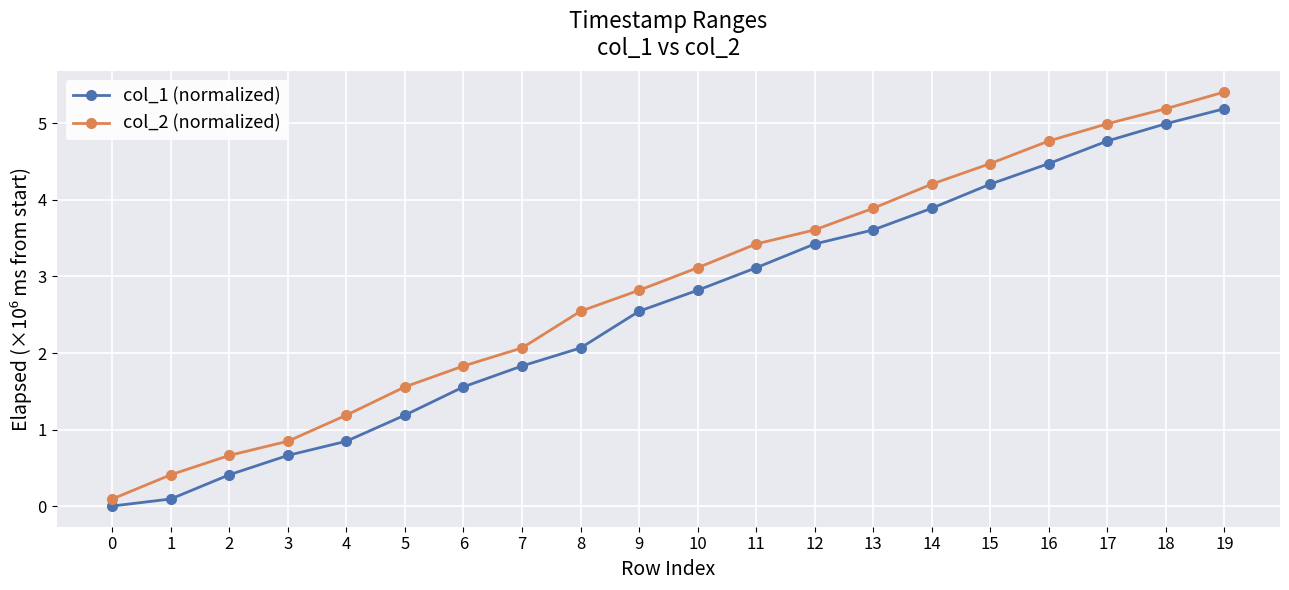

The col_1 (normalized) series shows 2.8 at 16. True or false?

False